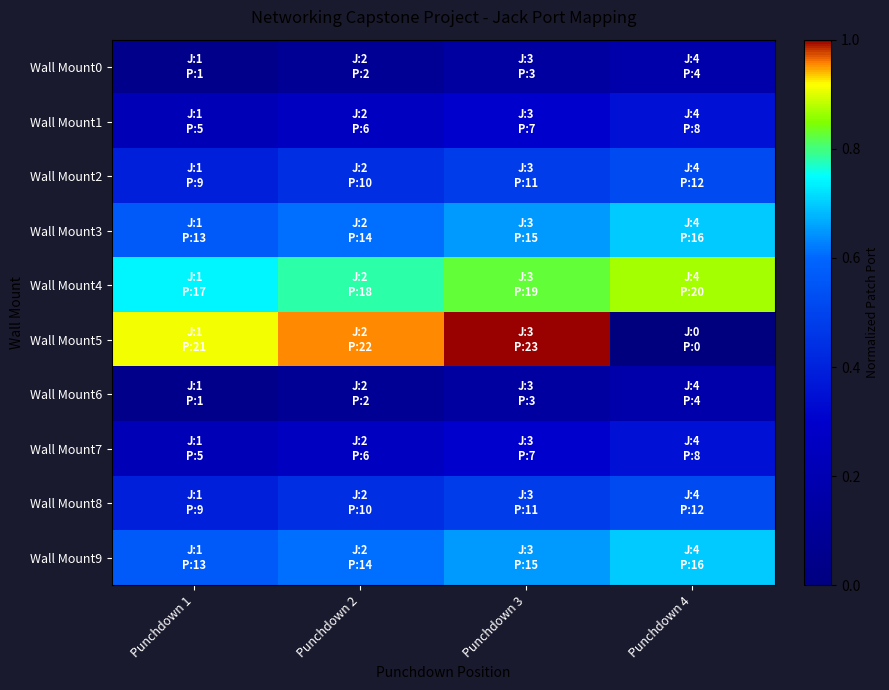

Reading left to right, extract all data points from this chart.

Wall Mount0: Punchdown 1=0.0	Punchdown 2=0.1	Punchdown 3=0.1	Punchdown 4=0.2
Wall Mount1: Punchdown 1=0.2	Punchdown 2=0.3	Punchdown 3=0.3	Punchdown 4=0.3
Wall Mount2: Punchdown 1=0.4	Punchdown 2=0.4	Punchdown 3=0.5	Punchdown 4=0.5
Wall Mount3: Punchdown 1=0.6	Punchdown 2=0.6	Punchdown 3=0.7	Punchdown 4=0.7
Wall Mount4: Punchdown 1=0.7	Punchdown 2=0.8	Punchdown 3=0.8	Punchdown 4=0.9
Wall Mount5: Punchdown 1=0.9	Punchdown 2=1.0	Punchdown 3=1.0	Punchdown 4=0.0
Wall Mount6: Punchdown 1=0.0	Punchdown 2=0.1	Punchdown 3=0.1	Punchdown 4=0.2
Wall Mount7: Punchdown 1=0.2	Punchdown 2=0.3	Punchdown 3=0.3	Punchdown 4=0.3
Wall Mount8: Punchdown 1=0.4	Punchdown 2=0.4	Punchdown 3=0.5	Punchdown 4=0.5
Wall Mount9: Punchdown 1=0.6	Punchdown 2=0.6	Punchdown 3=0.7	Punchdown 4=0.7